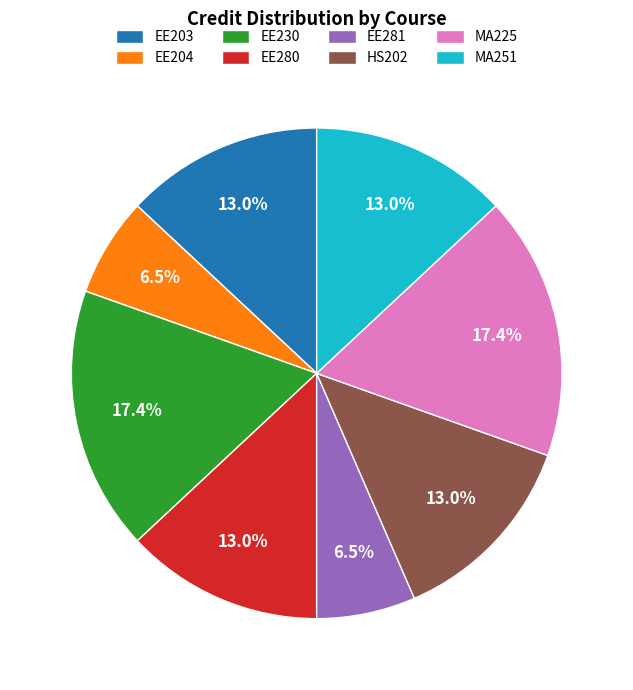

To the nearest percent, what is the difference between the largest and smallest slice percentages?

11%